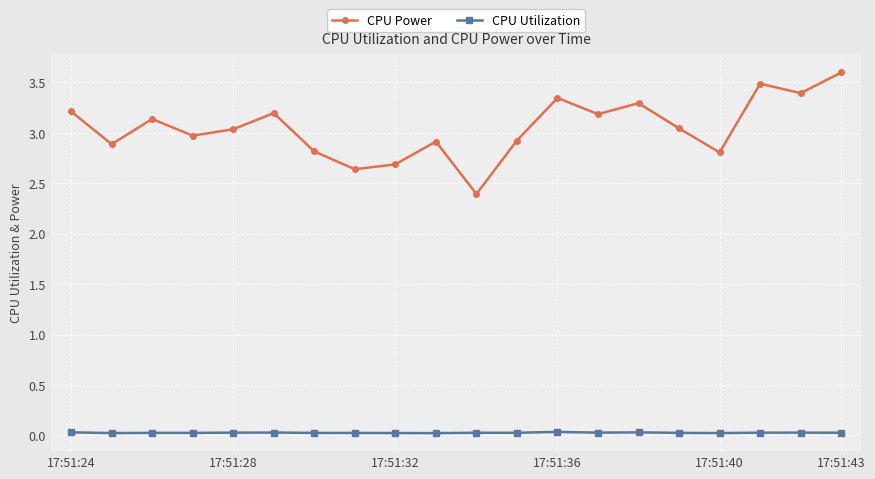

At how many categories does at least one series exceed 1?

20